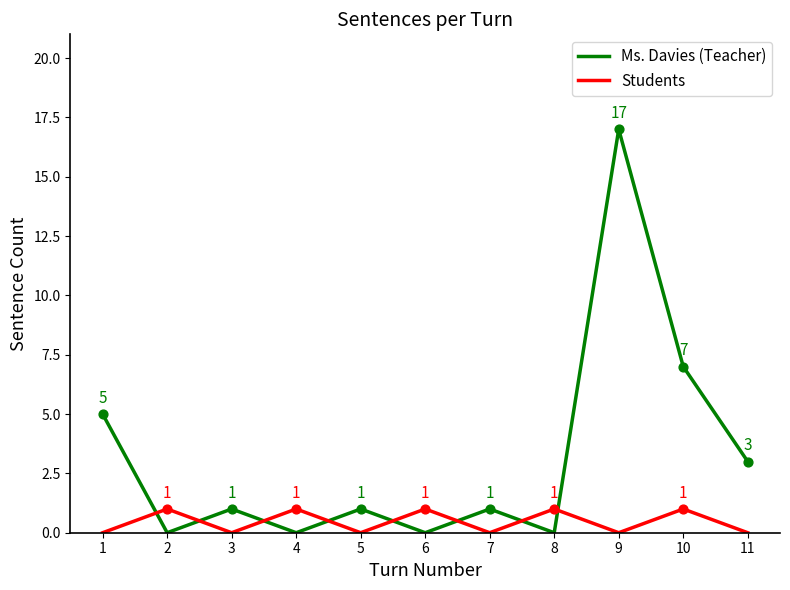

At which category is the sum across all series the highest?

9